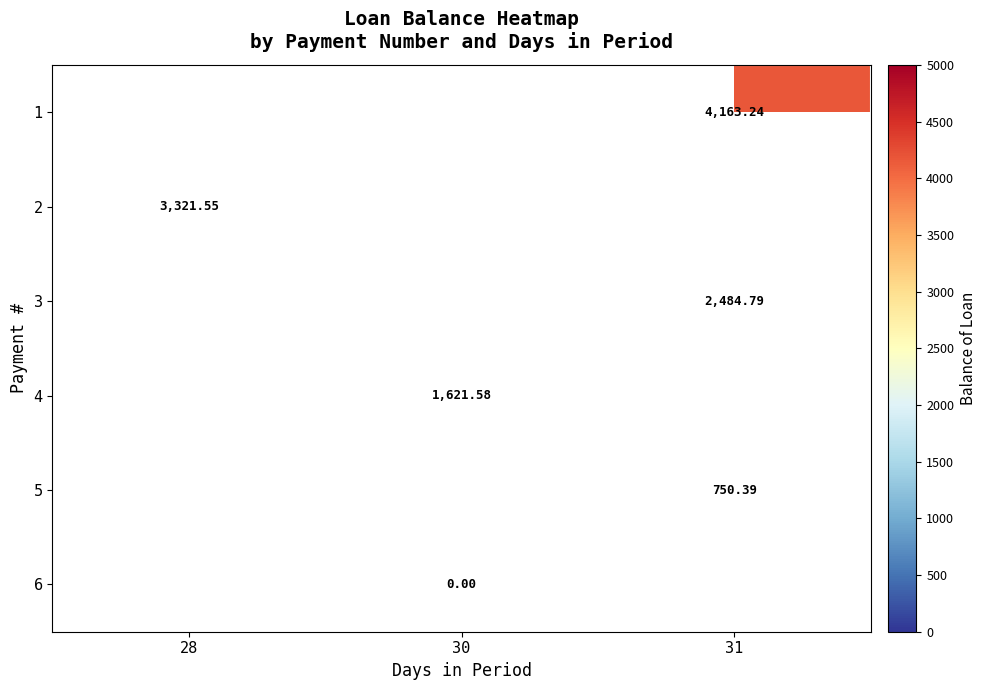

How many data points does each series have?

3